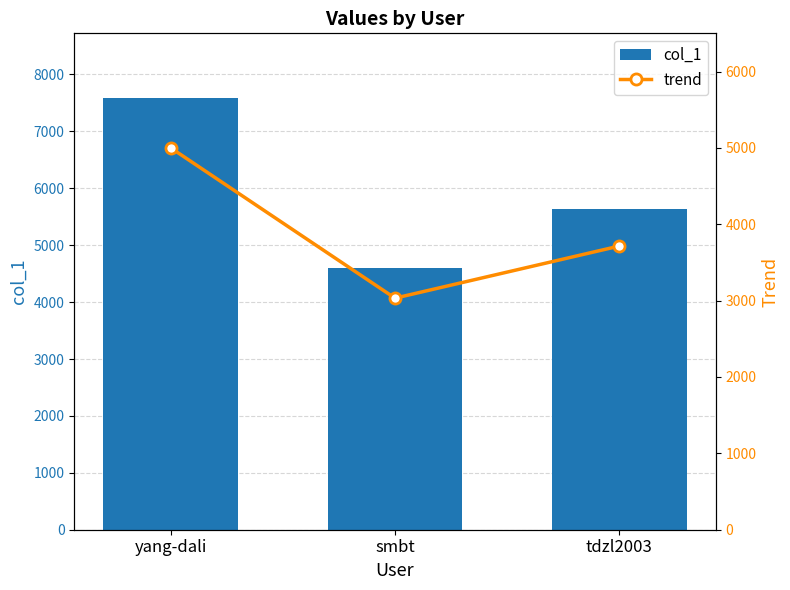

Reading left to right, transcribe all the data shown in this chart.

col_1: yang-dali=7585.0	smbt=4600.0	tdzl2003=5635.0
trend: yang-dali=5000.0	smbt=3032.3	tdzl2003=3714.6